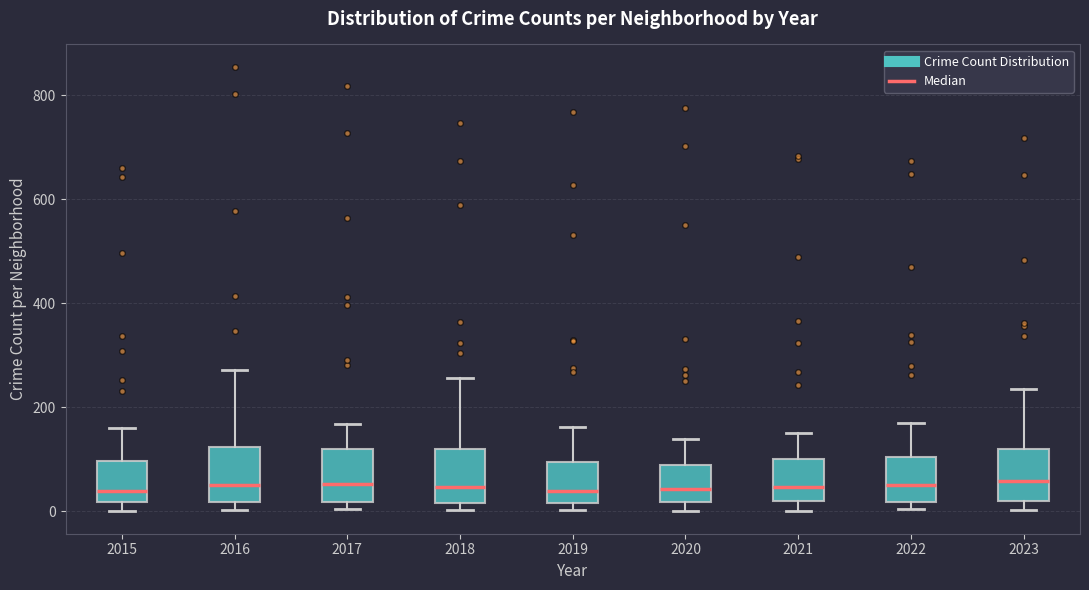

Where is the lower edge of the box at x = 2016 on the y-axis? The values are not printed on the chart, so give them approximately, as read against the axis.

20